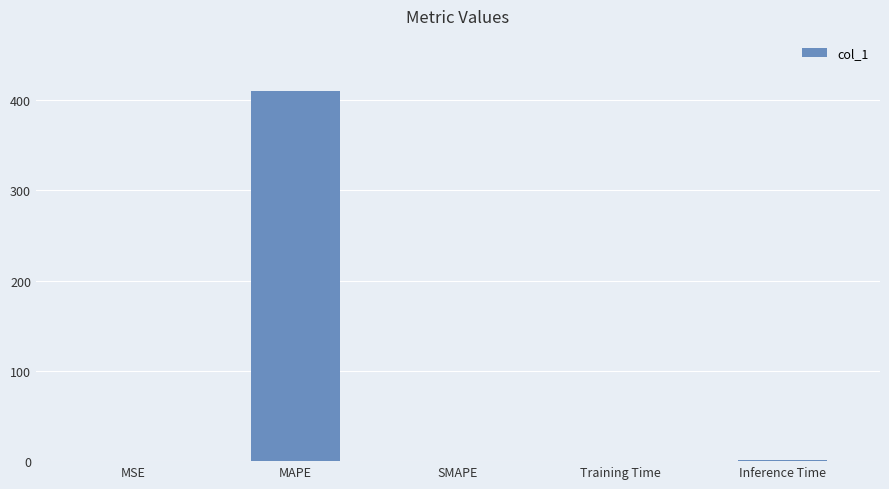

Which has a higher value, MAPE or MSE?

MAPE